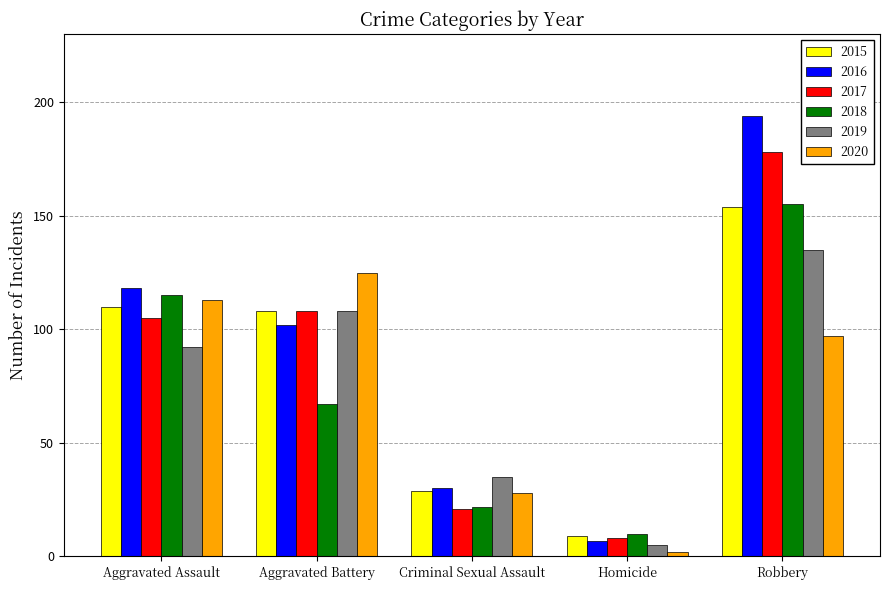

What is the sum of the 2017 values at Robbery and Aggravated Battery?

286